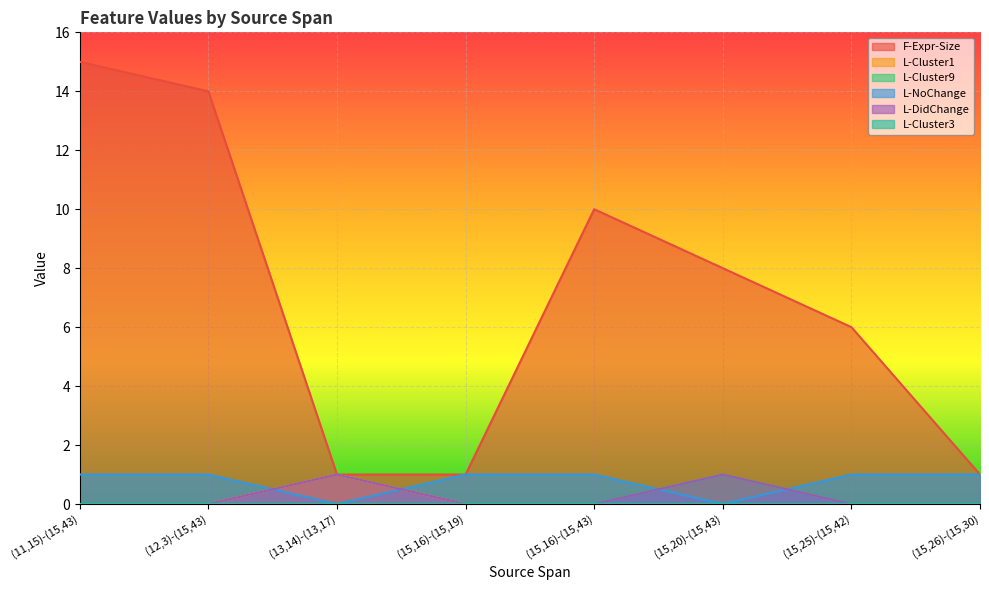

Which series has the largest range (max minus min)?

F-Expr-Size